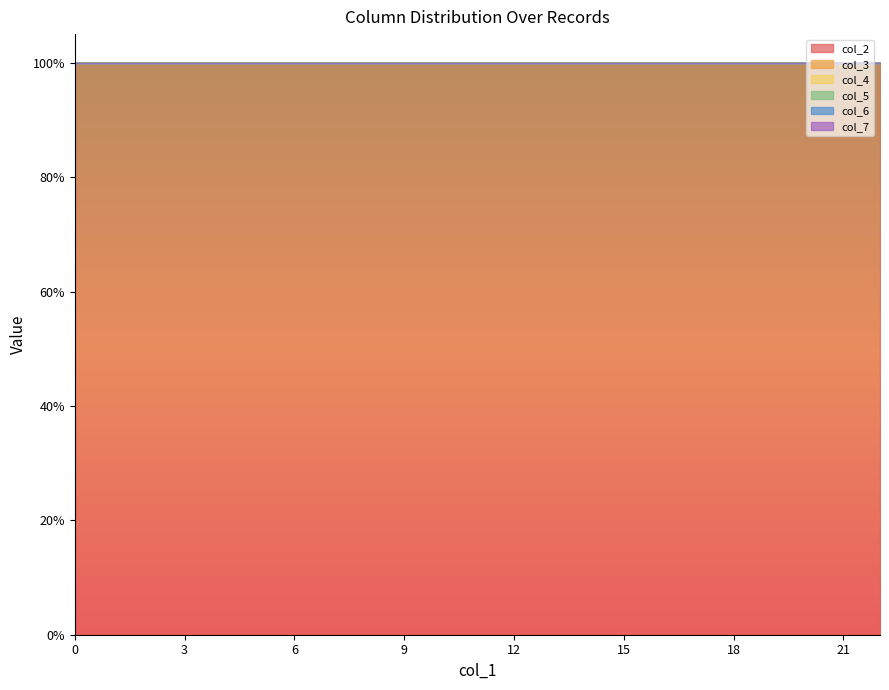

Reading left to right, what are all the values shown in this chart?

col_2: 1	1	1	1	1	1	1	1	1	1	1	1	1	1	1	1	1	1	1	1	1	1	1
col_3: 0	0	0	0	0	0	0	0	0	0	0	0	0	0	0	0	0	0	0	0	0	0	0
col_4: 0	0	0	0	0	0	0	0	0	0	0	0	0	0	0	0	0	0	0	0	0	0	0
col_5: 0	0	0	0	0	0	0	0	0	0	0	0	0	0	0	0	0	0	0	0	0	0	0
col_6: 0	0	0	0	0	0	0	0	0	0	0	0	0	0	0	0	0	0	0	0	0	0	0
col_7: 0	0	0	0	0	0	0	0	0	0	0	0	0	0	0	0	0	0	0	0	0	0	0